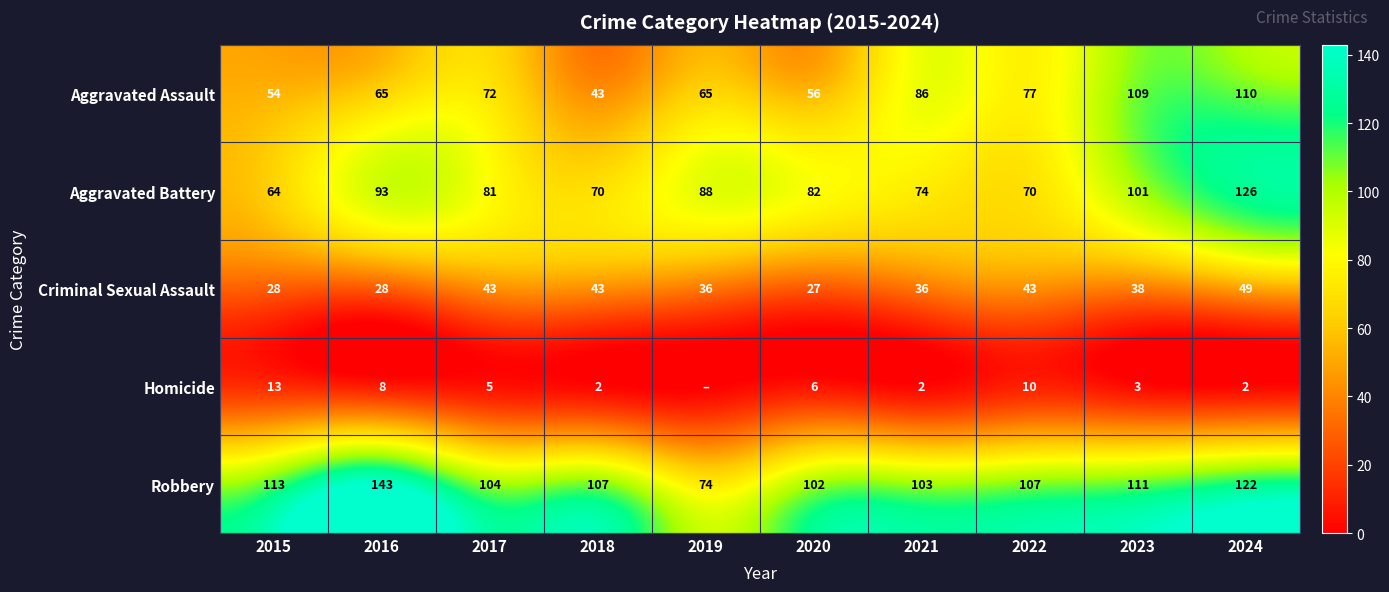

What is the spread (max minus min) of values at 2024?

124